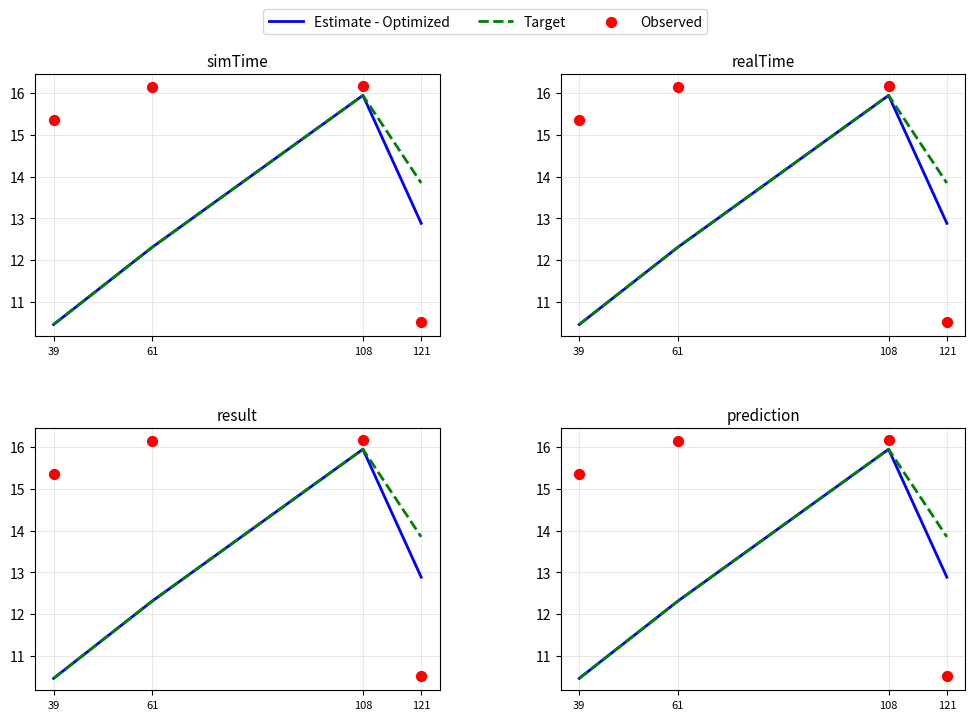

Which series has the largest total across all categories?

Observed